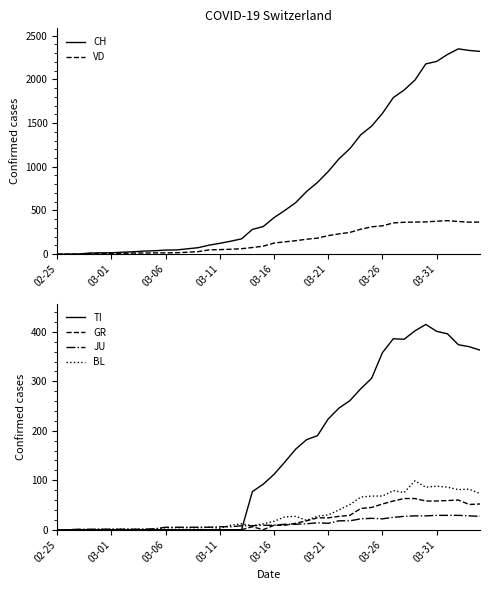

True or false: GR has a value of 51 at 38.

True